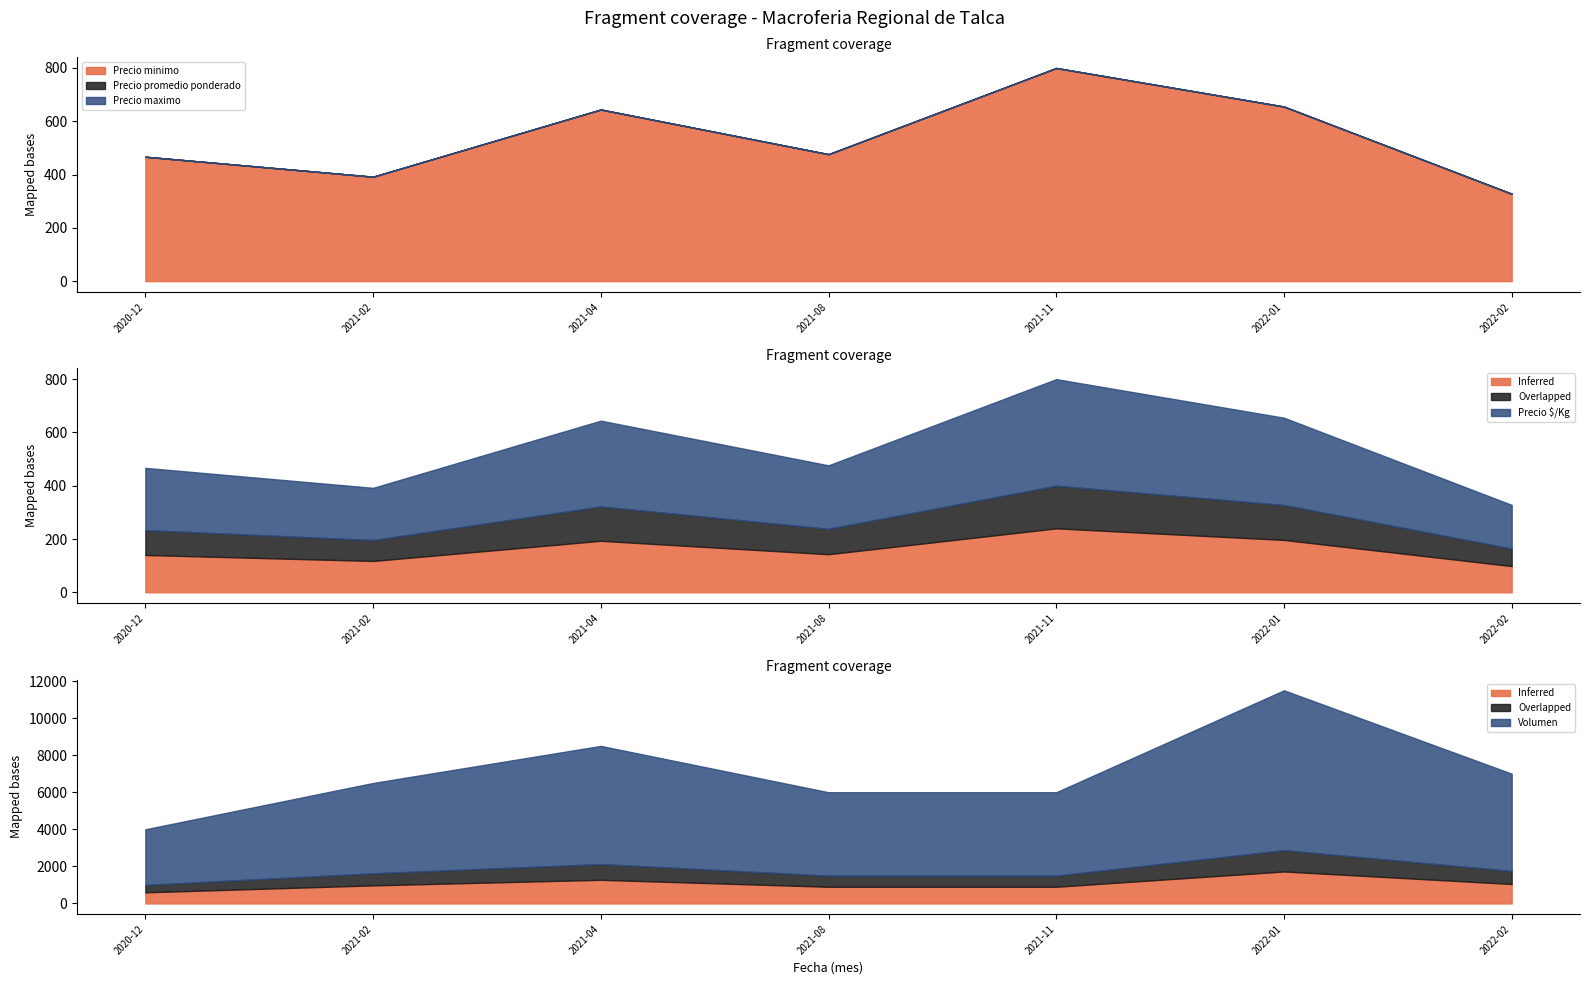

True or false: Volumen and Precio promedio ponderado cross at least once.

False